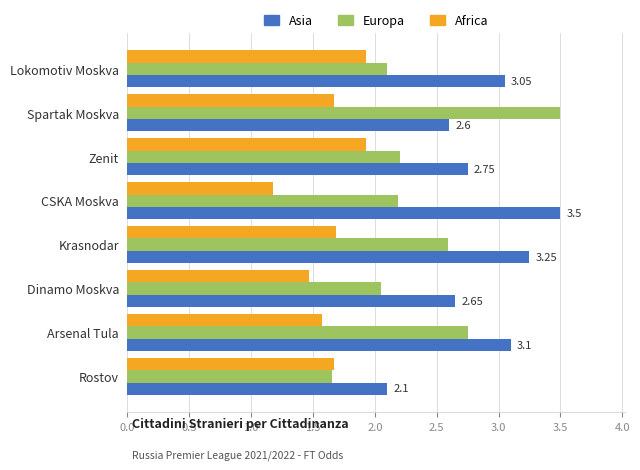

What is the total value across all series at CSKA Moskva?

6.9